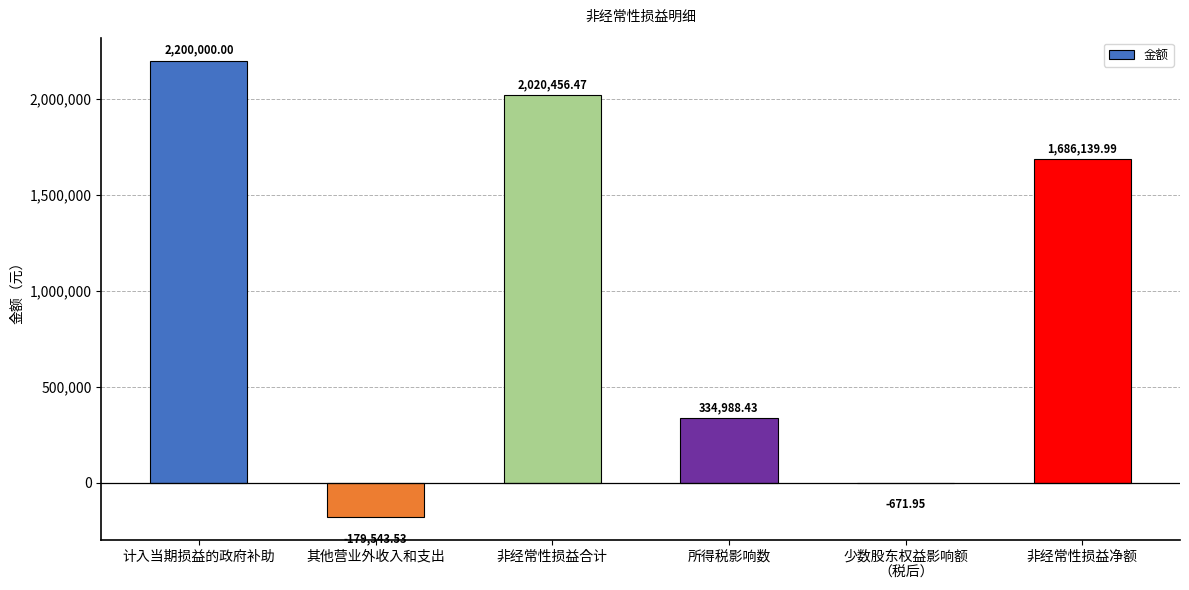

What is the sum of all values?

6061369.4